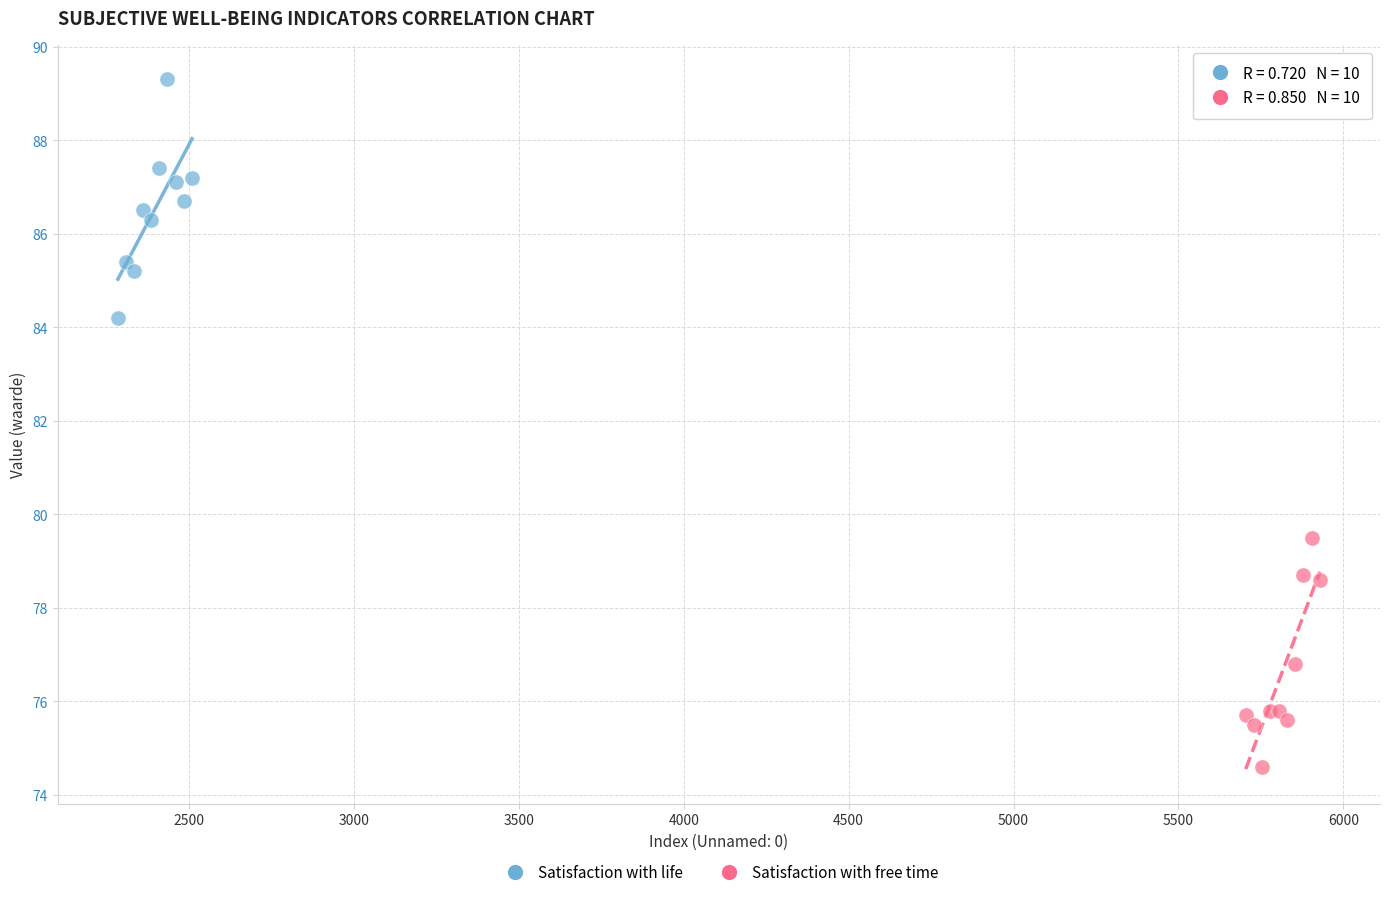

Which series reaches the minimum Y coordinate?

Satisfaction with free time